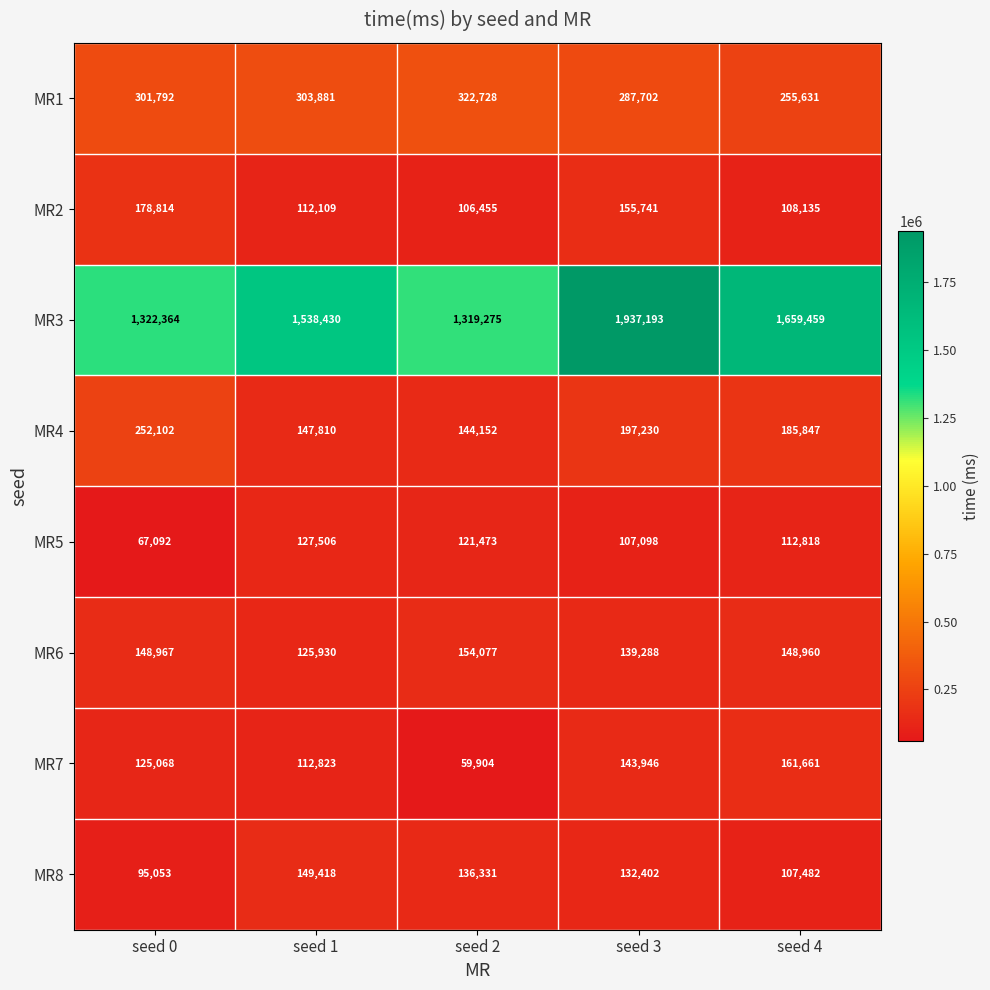

The MR2 series shows 108135 at seed 4. True or false?

True